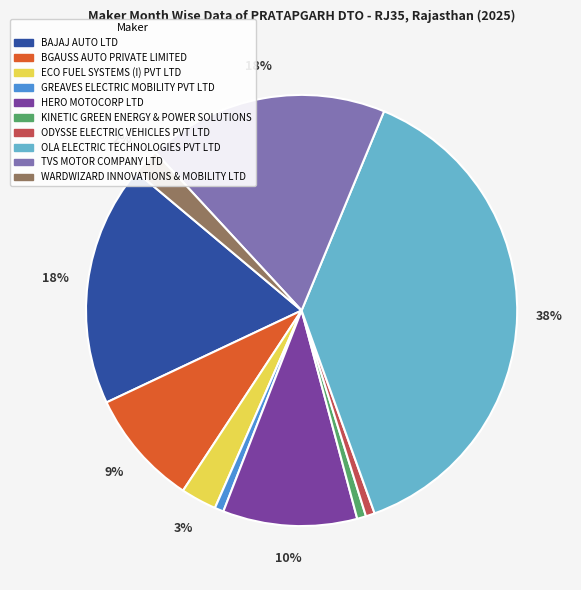

How many segments does this pie chart have?

10